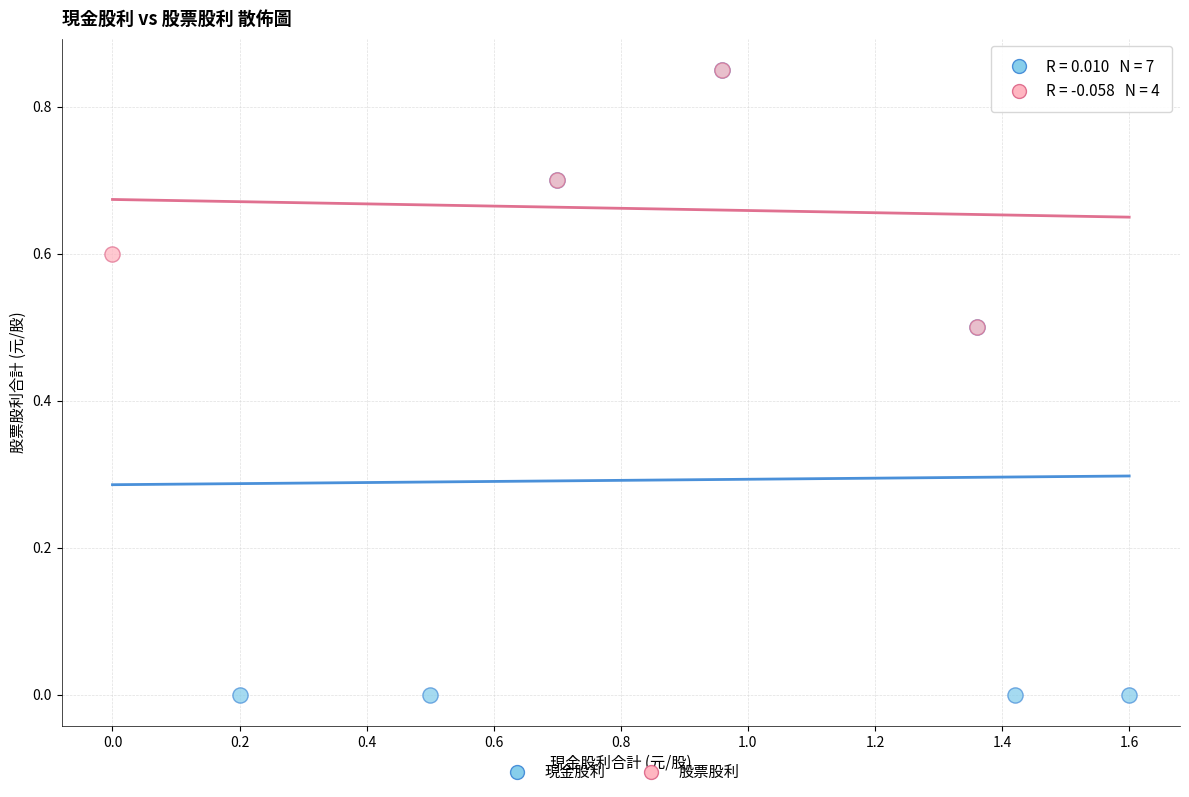

Which series reaches the minimum Y coordinate?

現金股利